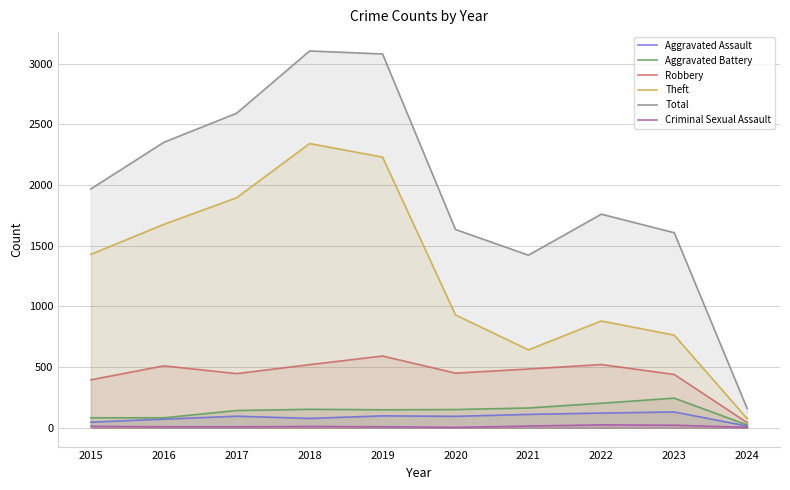

Which series has the largest range (max minus min)?

Total